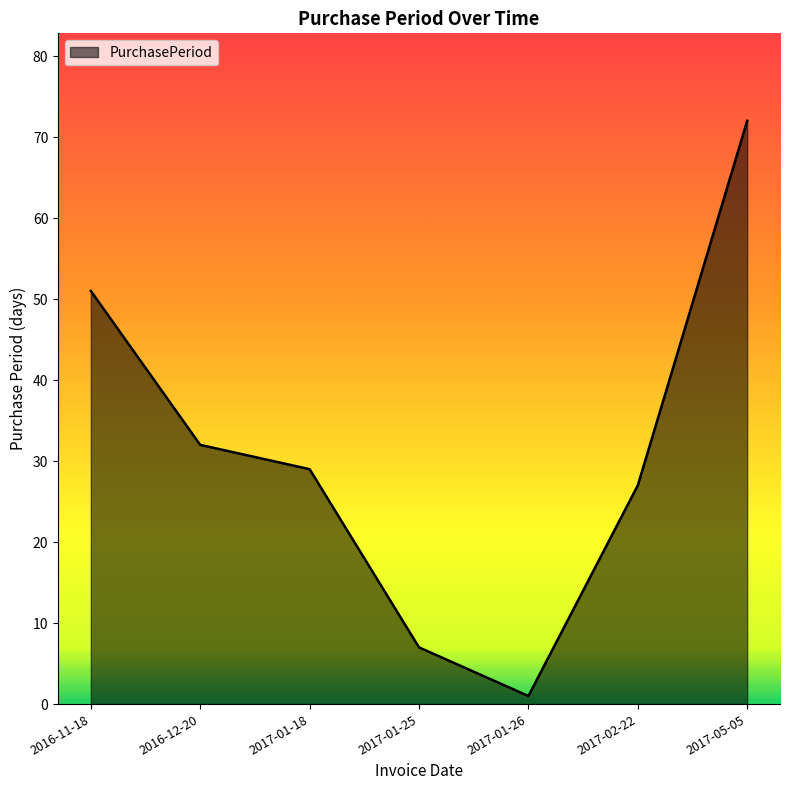

Where does the data first go above 29?

2016-11-18